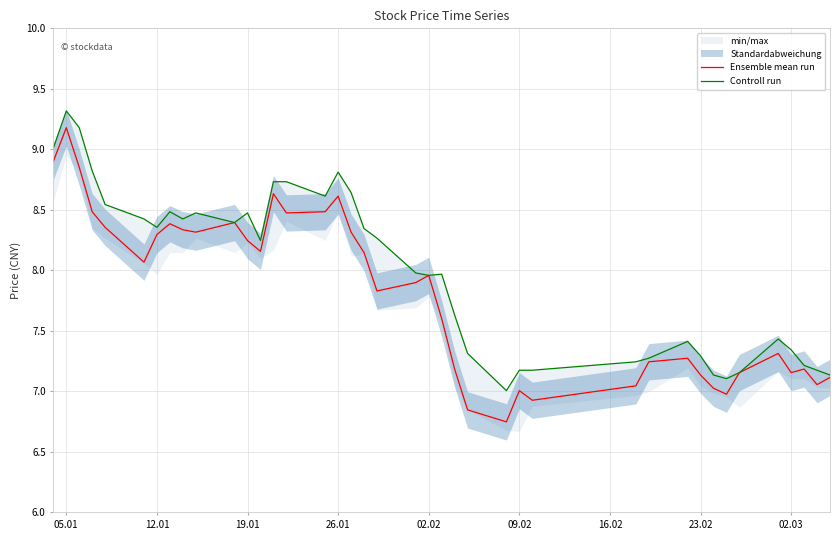

True or false: Ensemble mean run has a value of 8.6 at 26.01.

True